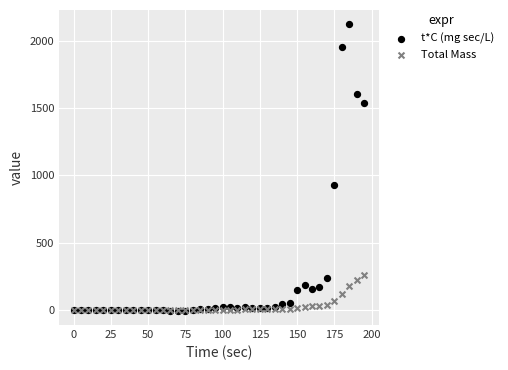

Across all series, what Y value is closest to 1058?

926.3